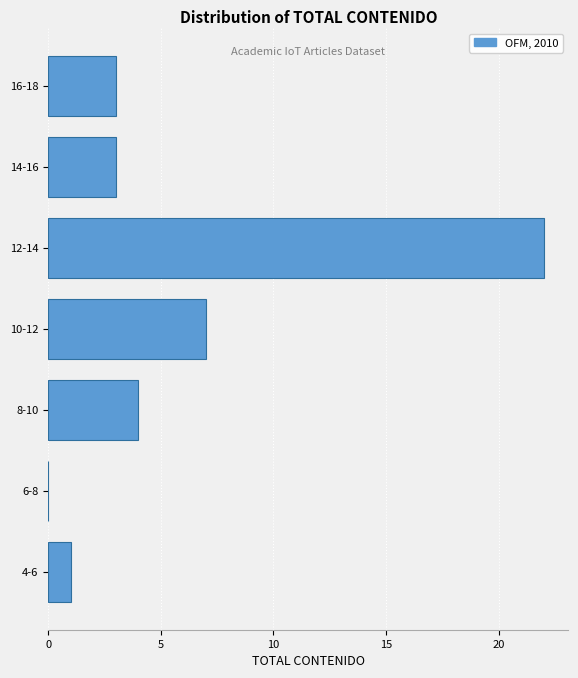

Reading bottom to top, extract all data points from this chart.

4-6=1	6-8=0	8-10=4	10-12=7	12-14=22	14-16=3	16-18=3